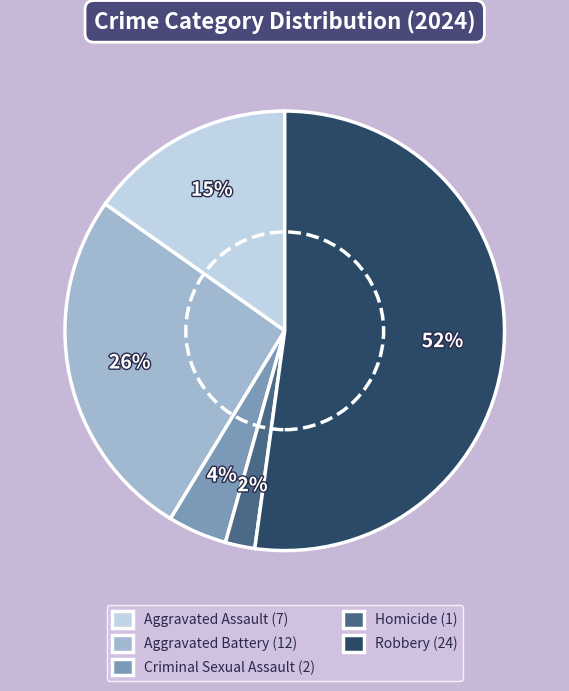

To the nearest percent, what is the combined percentage of Aggravated Battery (12) and Criminal Sexual Assault (2)?

30%